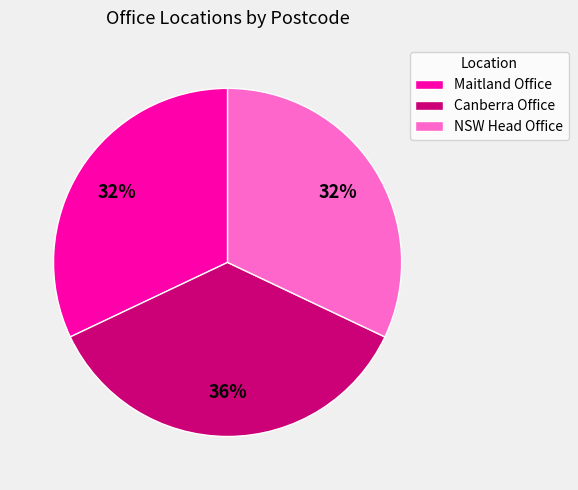

Count the number of slices in the pie.

3